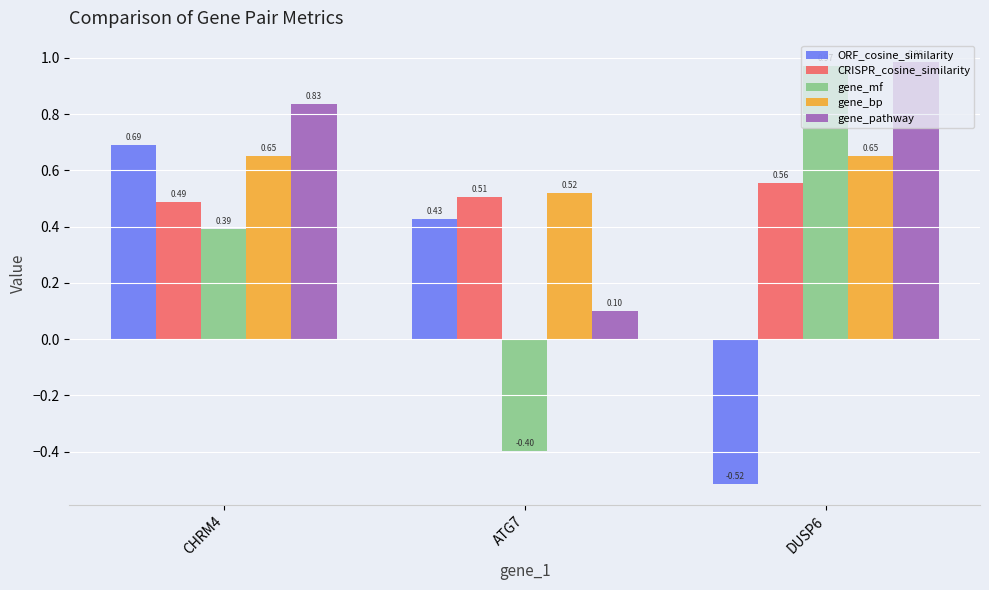

What is the total value across all series at DUSP6?

2.6